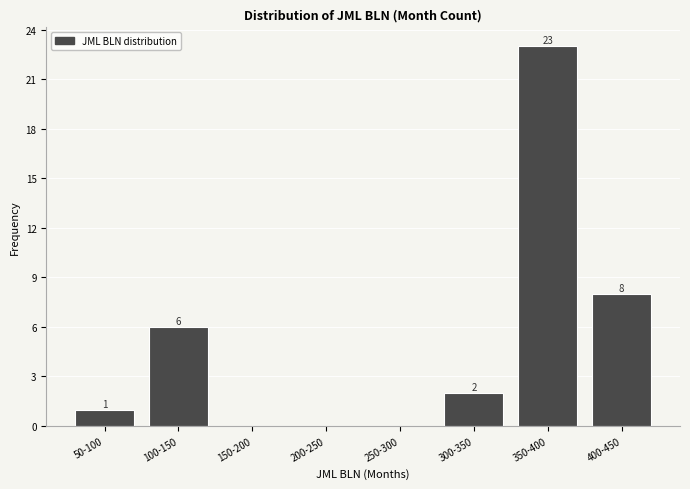

Reading left to right, what are all the values shown in this chart?

50-100=1	100-150=6	150-200=0	200-250=0	250-300=0	300-350=2	350-400=23	400-450=8